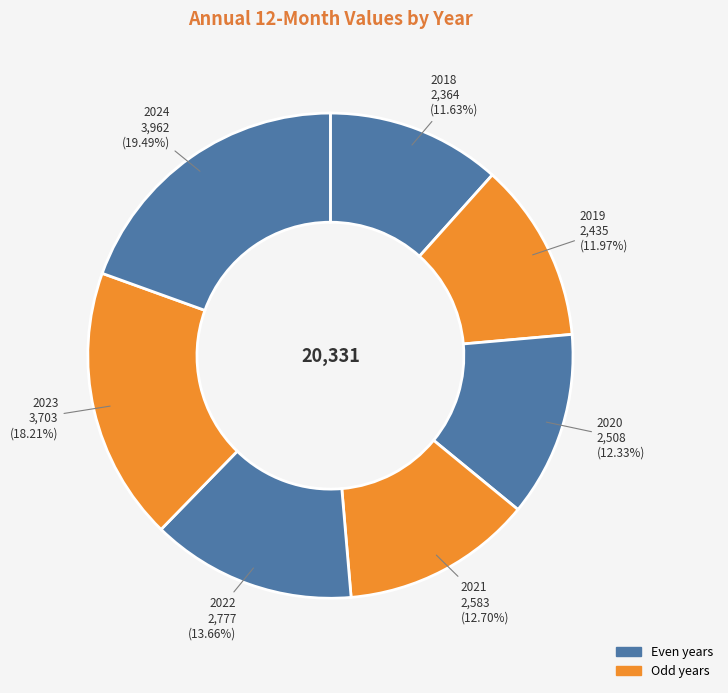

Which slice is the largest?

2024